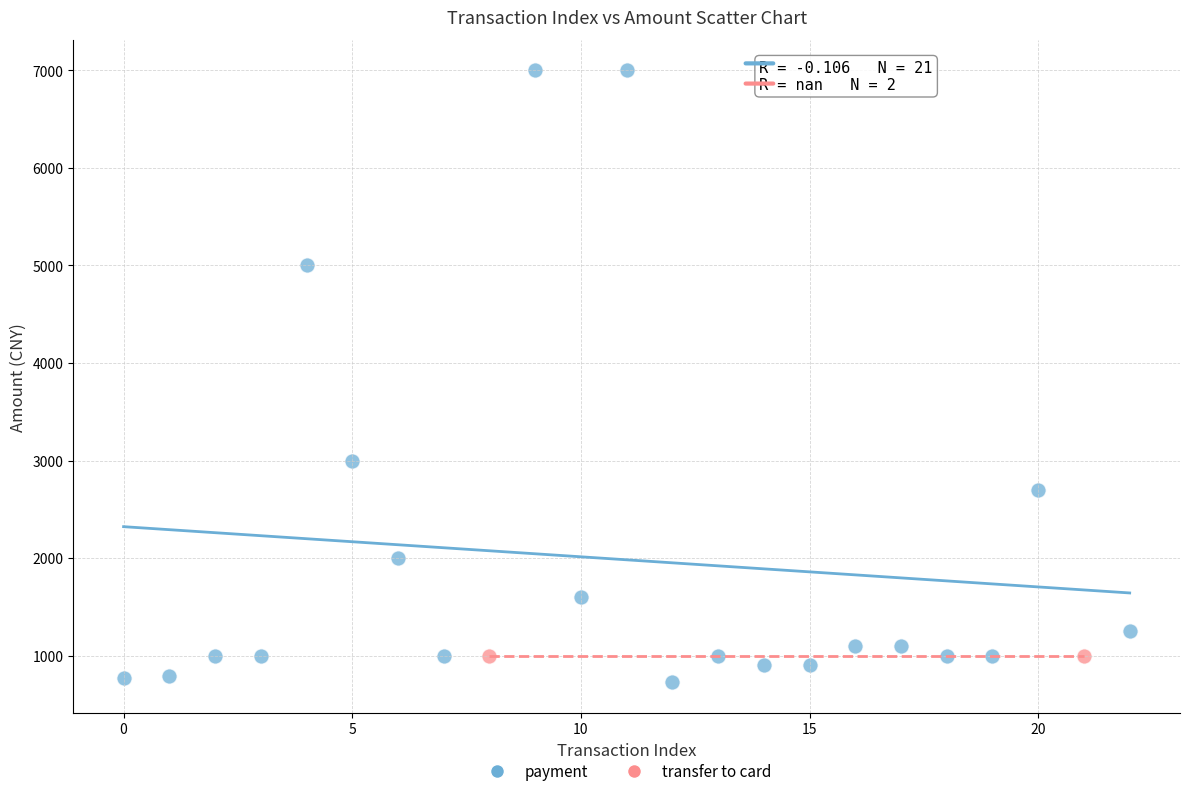

What are all the series names shown in the legend?

payment, transfer to card